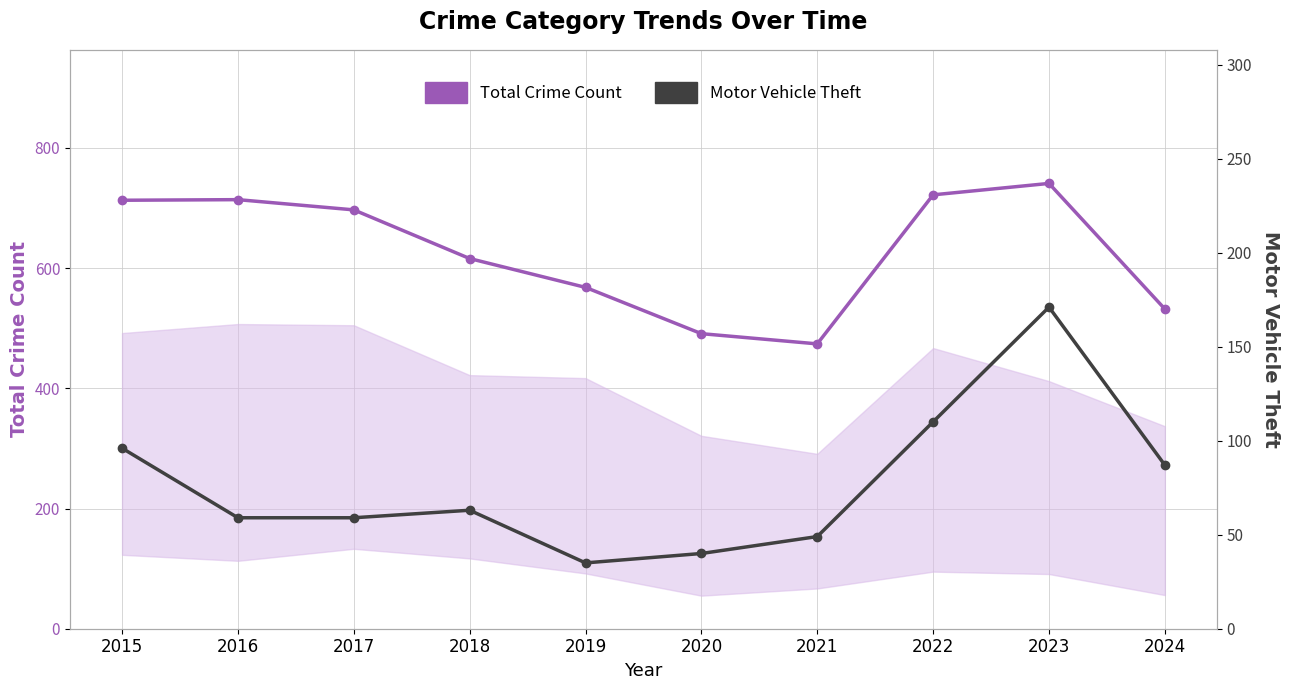

In Total Crime Count, how many points are higher than both neighbors (excluding endpoints)?

2